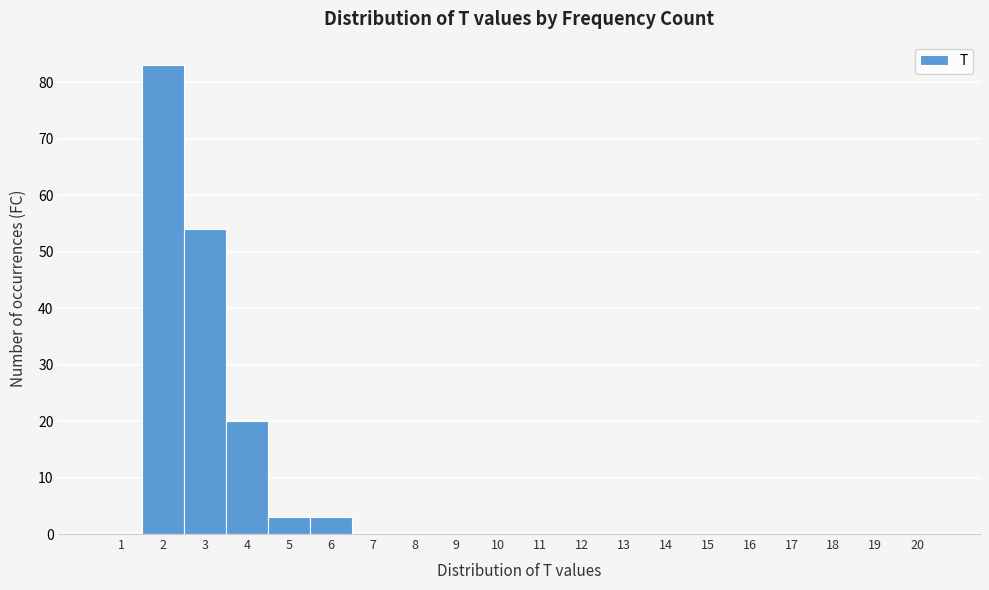

Reading left to right, transcribe this chart: for each bar, give the range it covers on the x-axis and its height. The values are not printed on the chart, so give them approximately, as read against the axis.

0.5 to 1.5: 0
1.5 to 2.5: 83
2.5 to 3.5: 54
3.5 to 4.5: 20
4.5 to 5.5: 3
5.5 to 6.5: 3
6.5 to 7.5: 0
7.5 to 8.5: 0
8.5 to 9.5: 0
9.5 to 10.5: 0
10.5 to 11.5: 0
11.5 to 12.5: 0
12.5 to 13.5: 0
13.5 to 14.5: 0
14.5 to 15.5: 0
15.5 to 16.5: 0
16.5 to 17.5: 0
17.5 to 18.5: 0
18.5 to 19.5: 0
19.5 to 20.5: 0